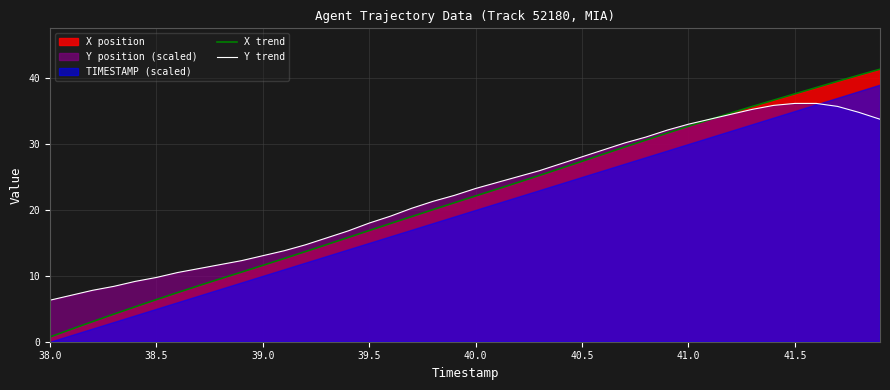

Which category has the lowest value across all series?

38.0